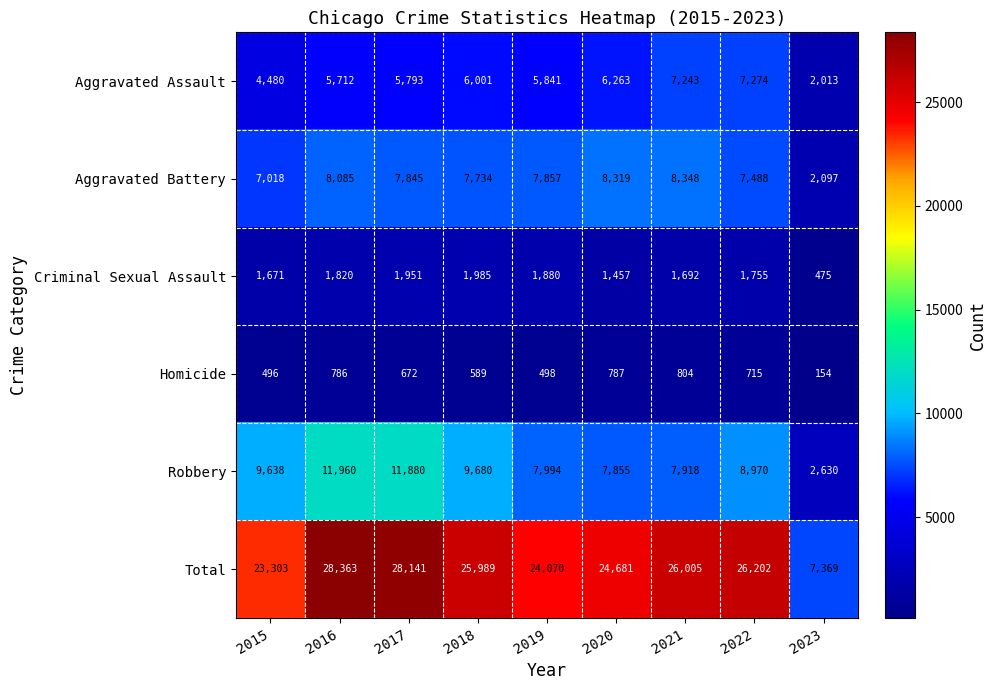

At which label is Aggravated Battery closest to 5222?

2015